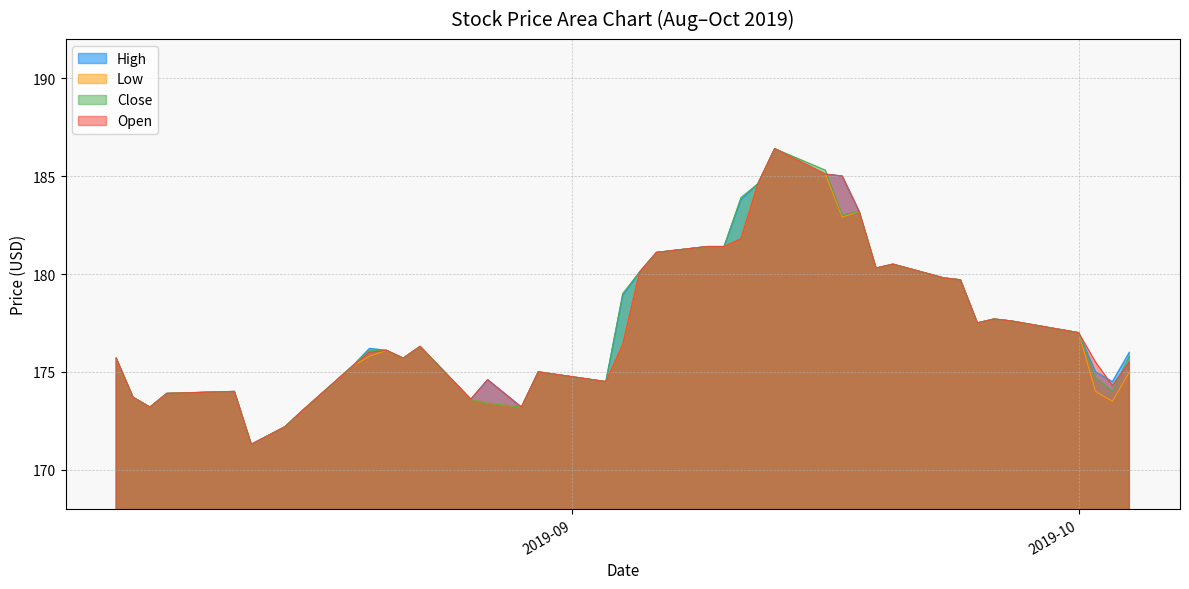

After their last crossing, which series has the higher values: High or Close?

High